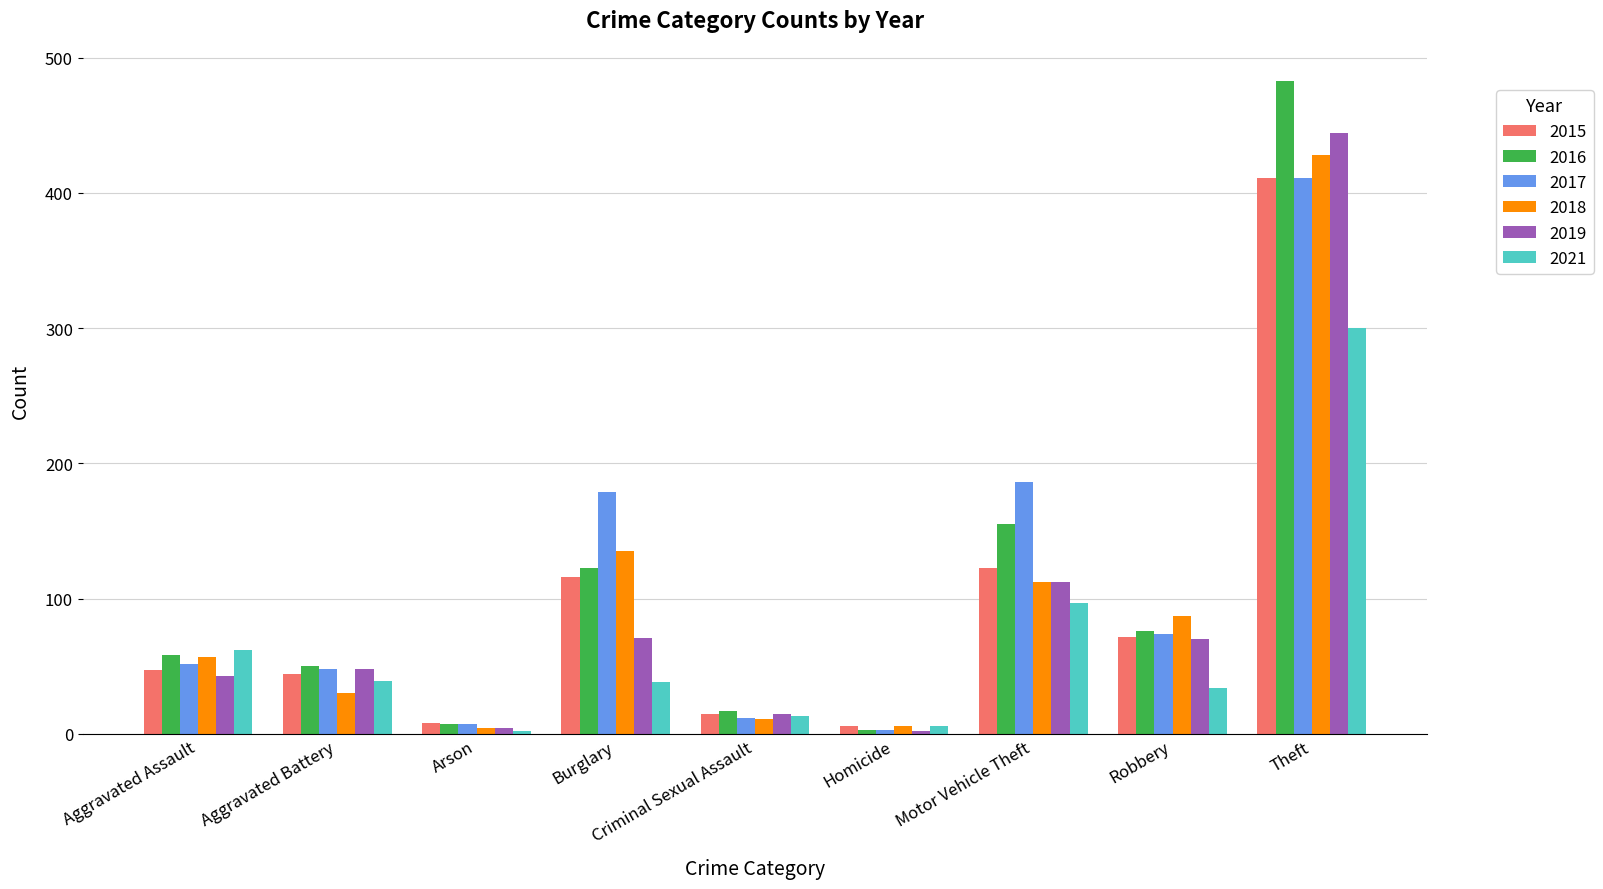

How many bars are there in total?

54